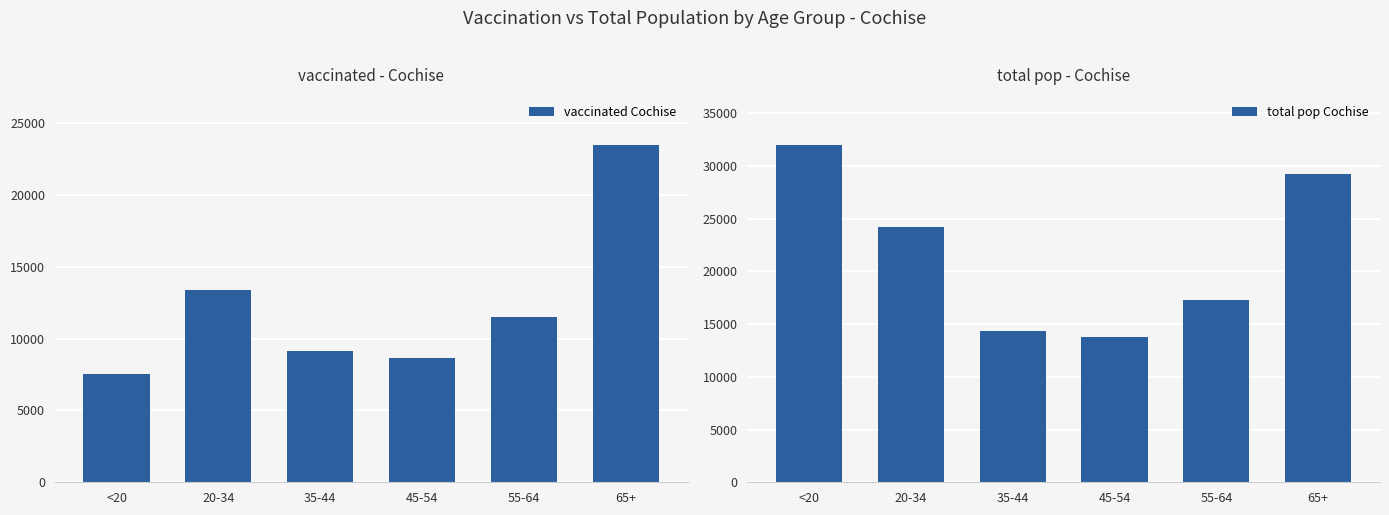

At which label does vaccinated_Cochise first exceed 11476?

20-34